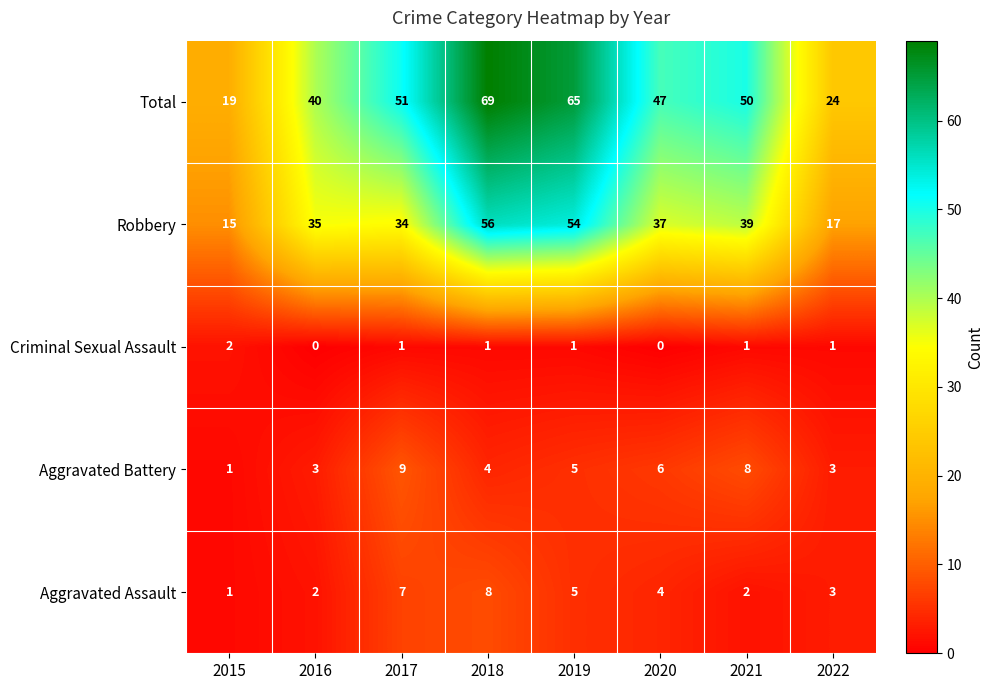

At which category is the sum across all series the highest?

2018